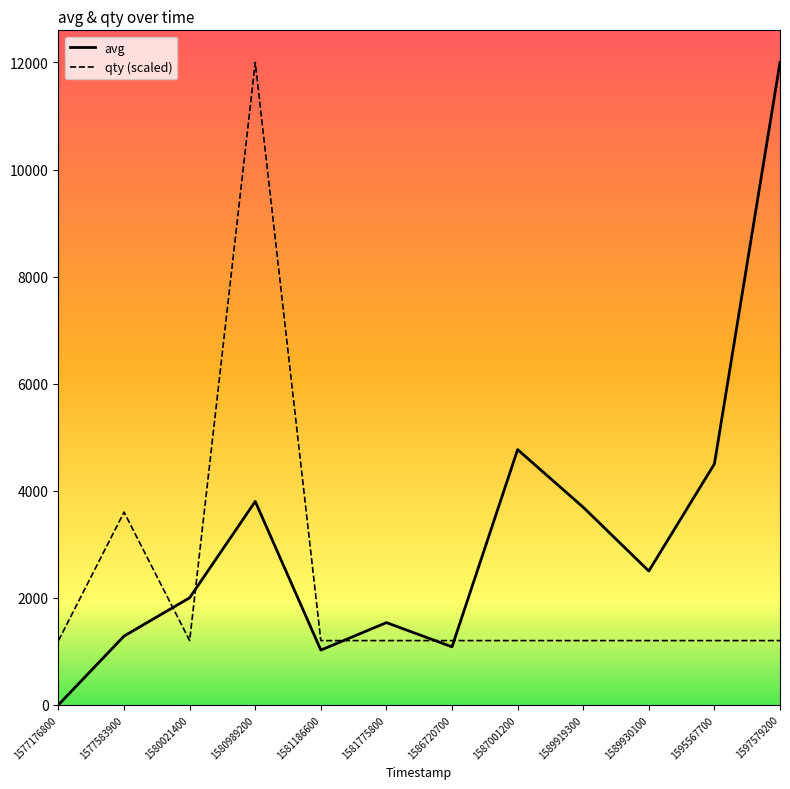

What is the maximum value for avg?

12000